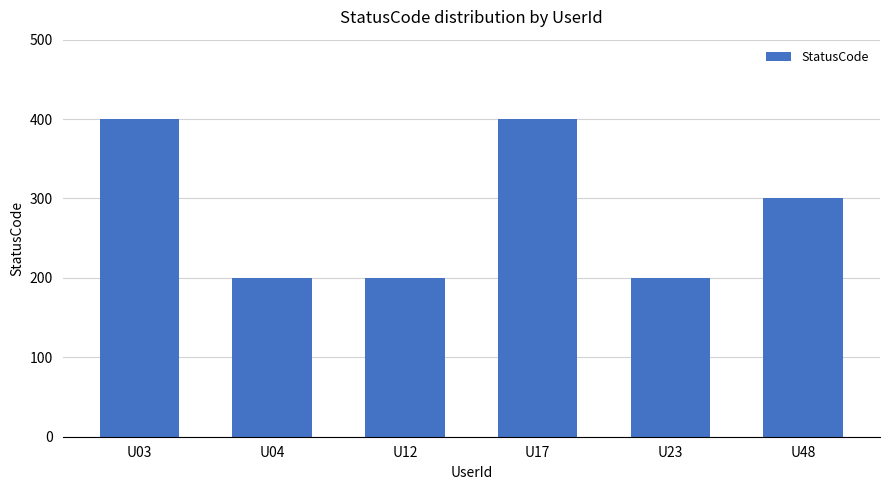

Is it true that the value at U23 is 72?

False